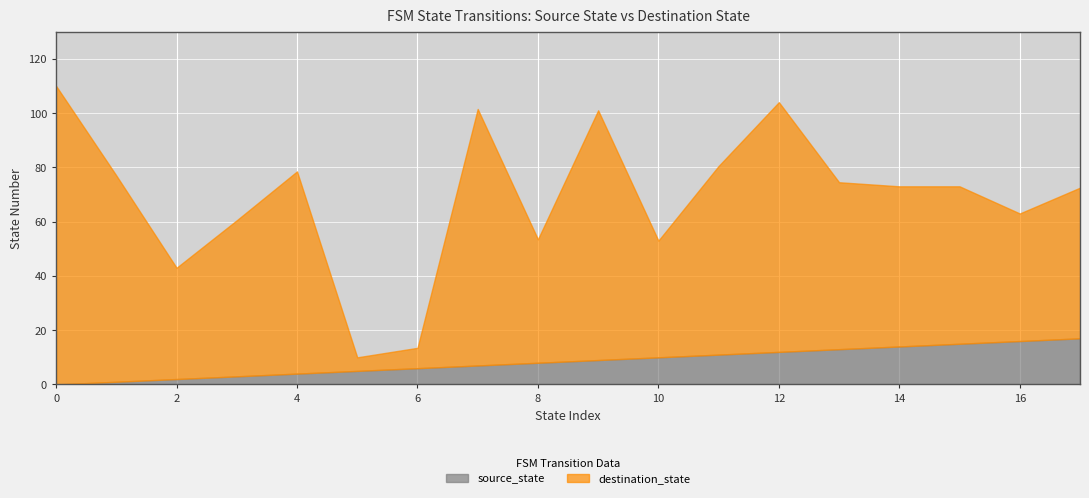

What is the highest value of the source_state series?

17.0